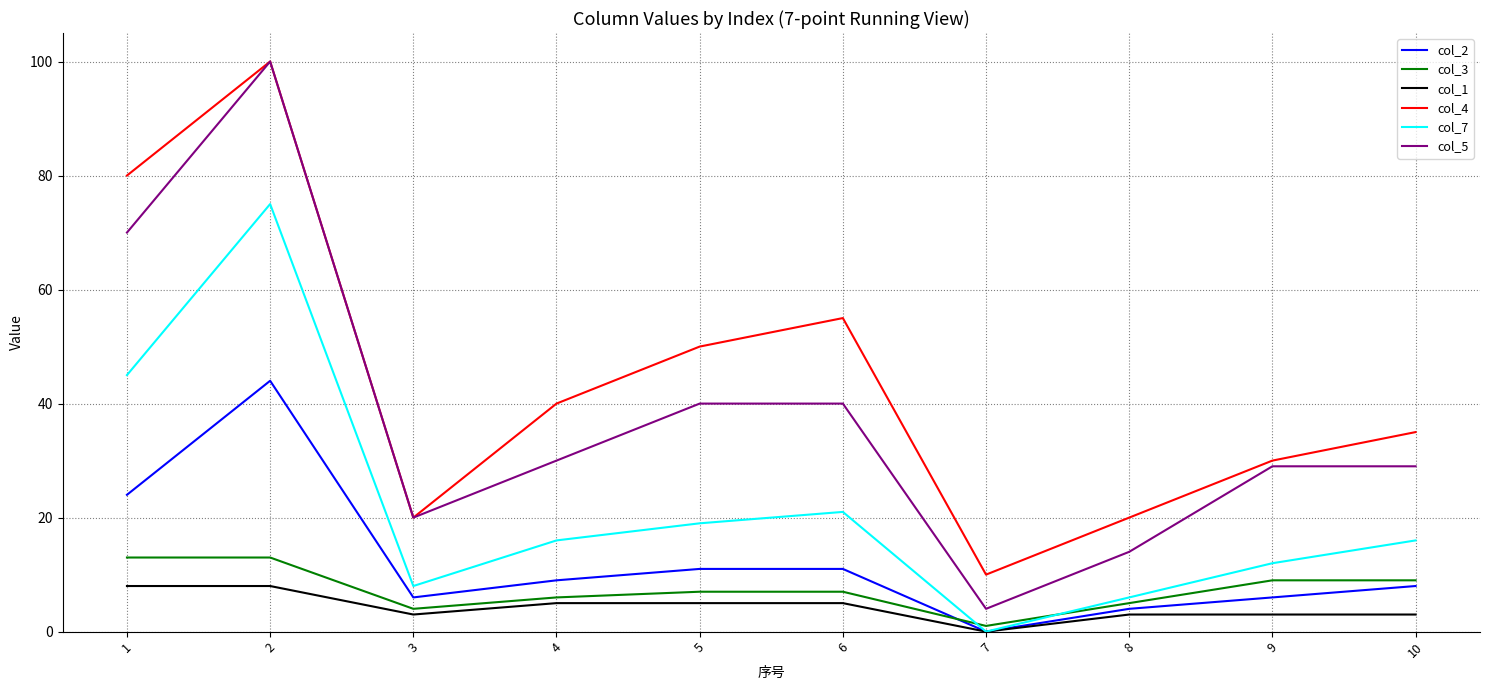

Reading left to right, transcribe all the data shown in this chart.

col_2: 24	44	6	9	11	11	0	4	6	8
col_3: 13	13	4	6	7	7	1	5	9	9
col_1: 8	8	3	5	5	5	0	3	3	3
col_4: 80	100	20	40	50	55	10	20	30	35
col_7: 45	75	8	16	19	21	0	6	12	16
col_5: 70	100	20	30	40	40	4	14	29	29